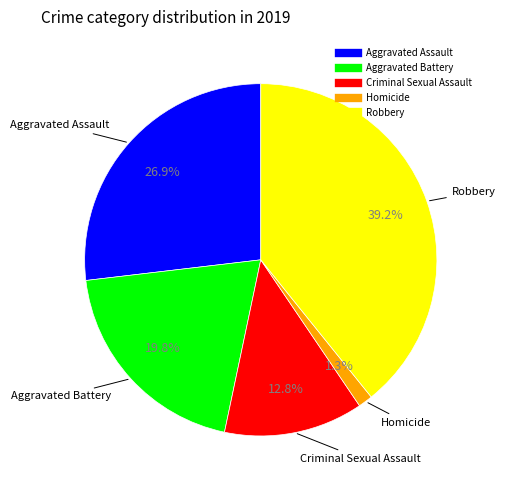

Between Homicide and Aggravated Battery, which is larger?

Aggravated Battery